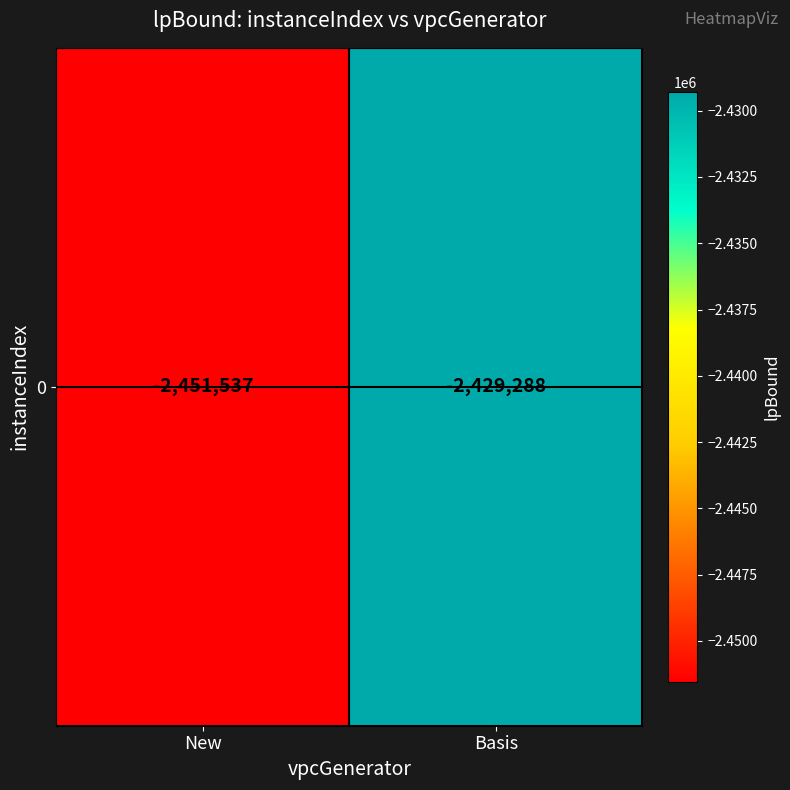

What is the difference between the maximum and minimum values?

22249.7